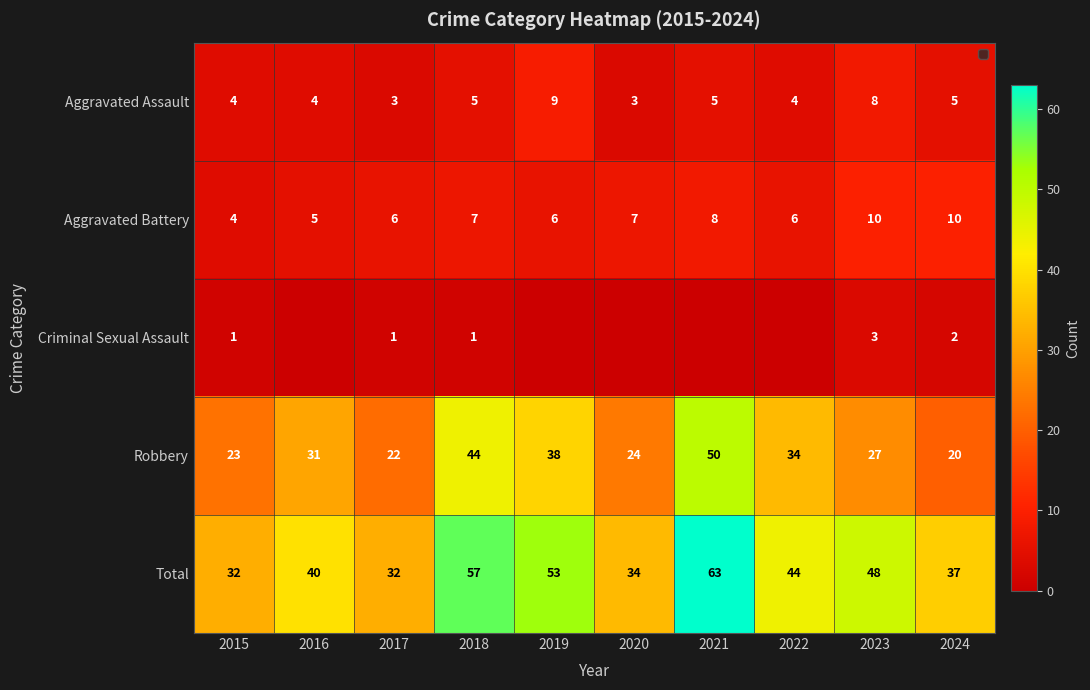

How many values in the Robbery series are below 31?

5